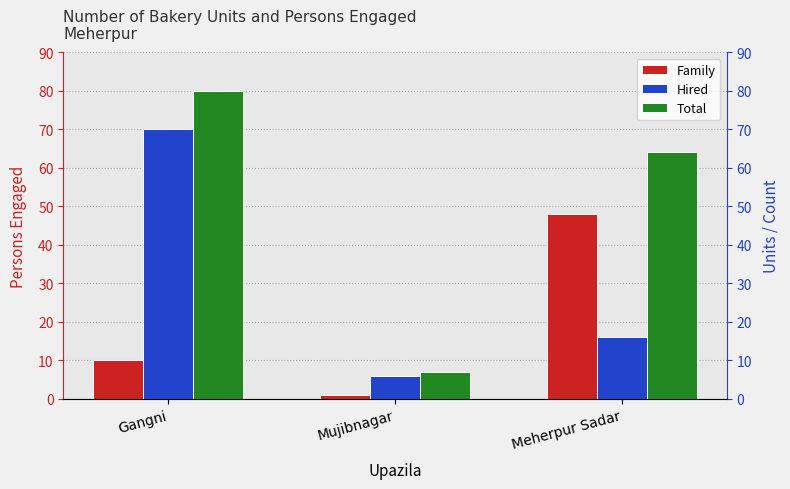

Between Mujibnagar and Meherpur Sadar, which series saw the biggest shift?

Total